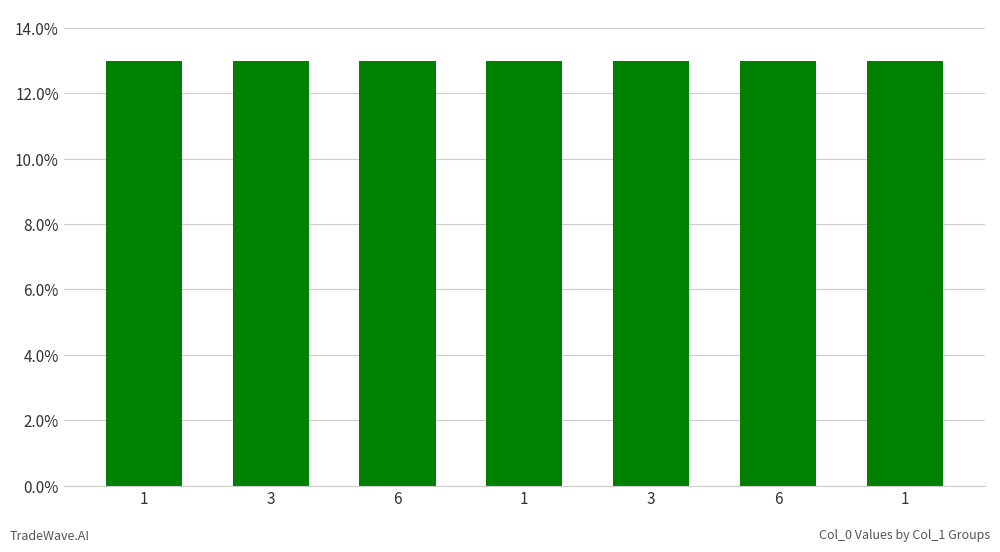

The value at 1 is 6.5. True or false?

False